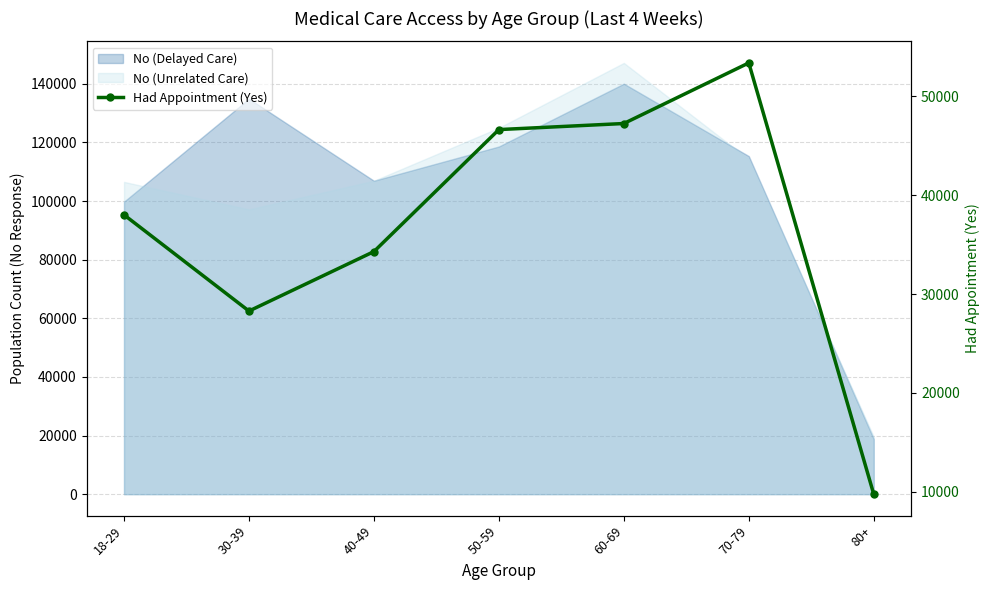

What is the value of the 7th point from the left?

9753